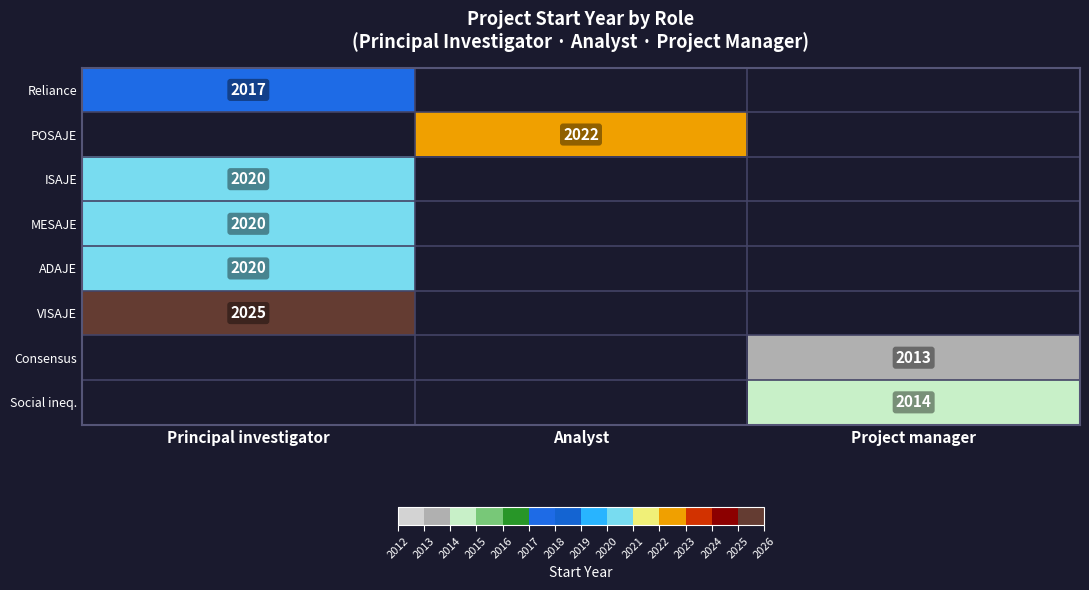

The value of ADAJE at Principal investigator is 2020. True or false?

True